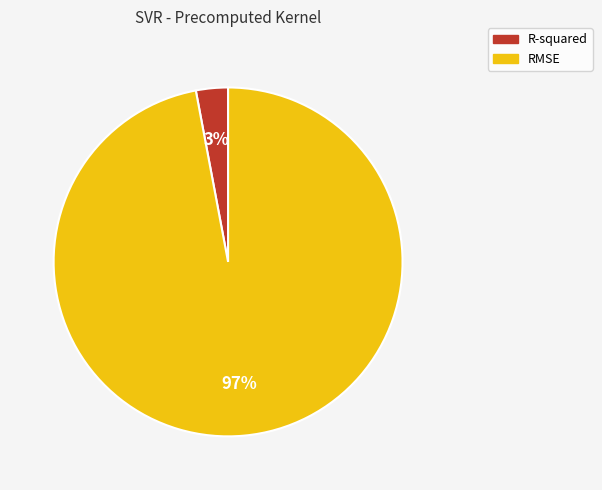

Which slice is the smallest?

R-squared